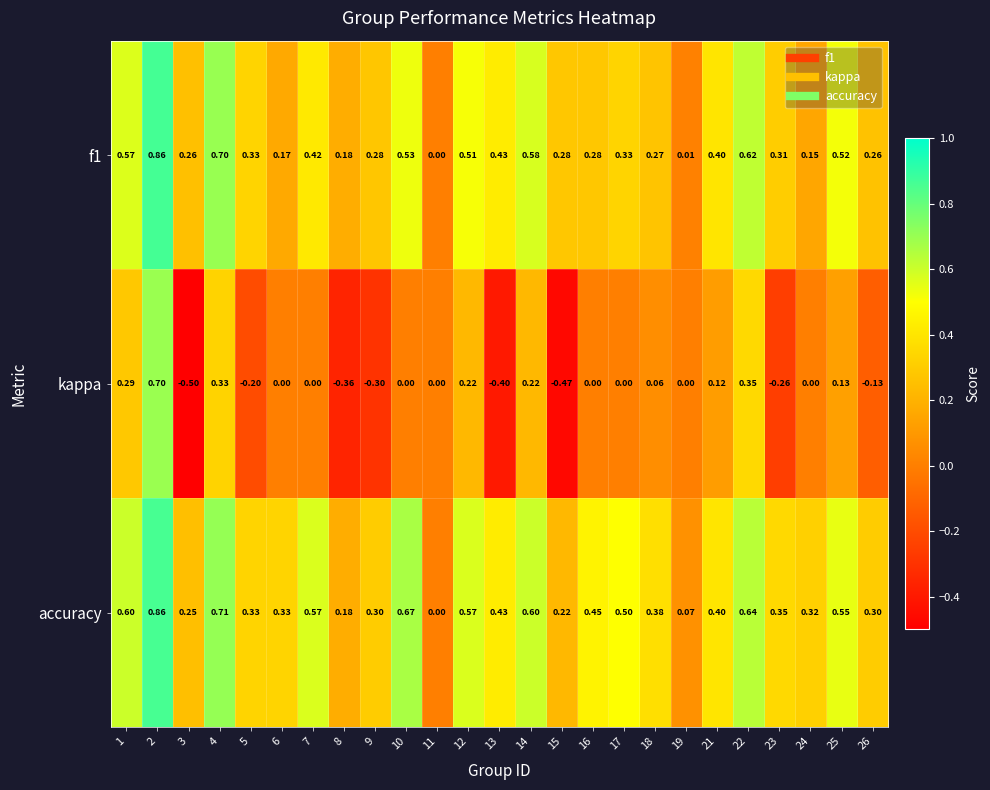

Between 1 and 15, which series saw the biggest shift?

kappa